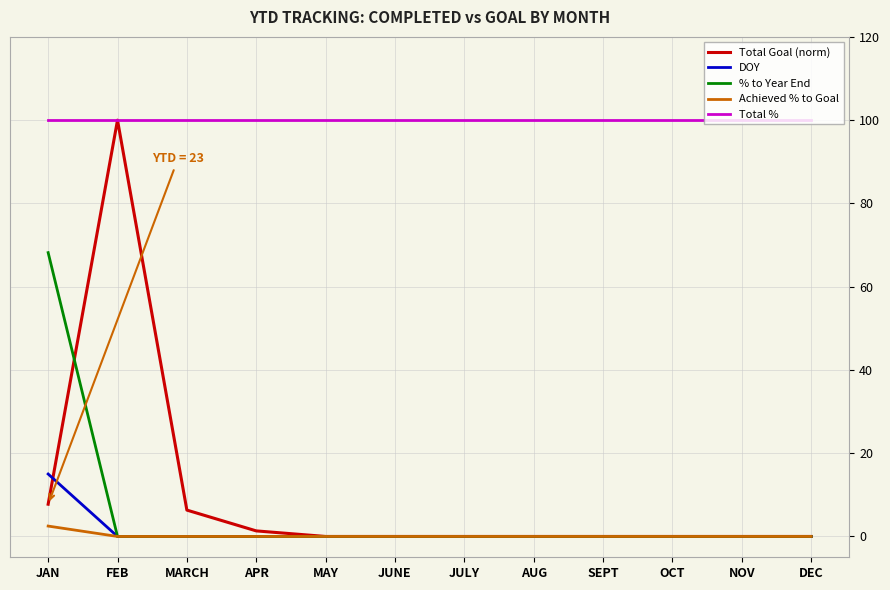

What is the maximum value shown in the chart?

100.0